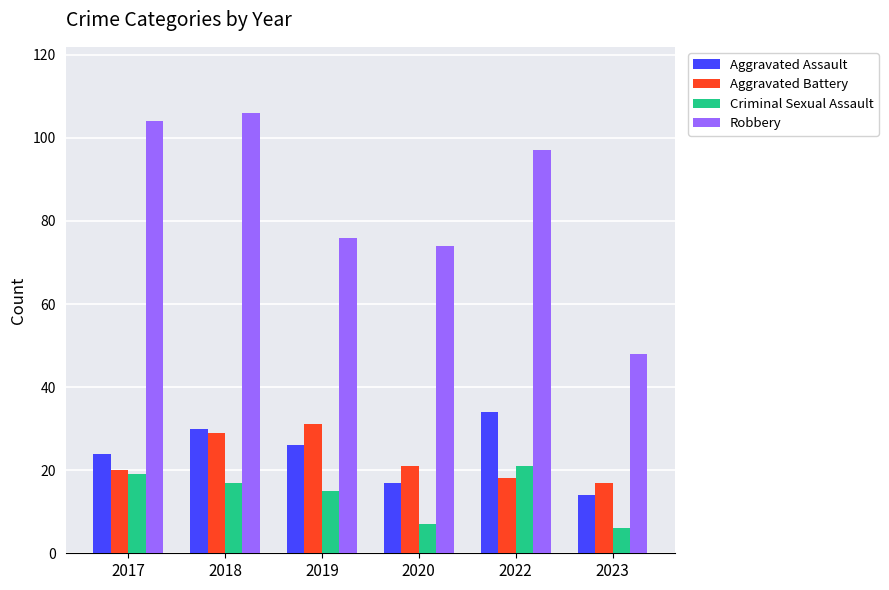

At which category is the sum across all series the highest?

2018